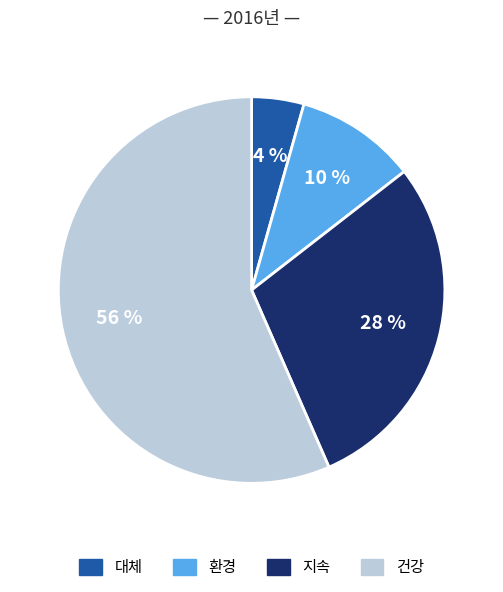

Rank the categories by value from lowest to highest.

대체, 환경, 지속, 건강